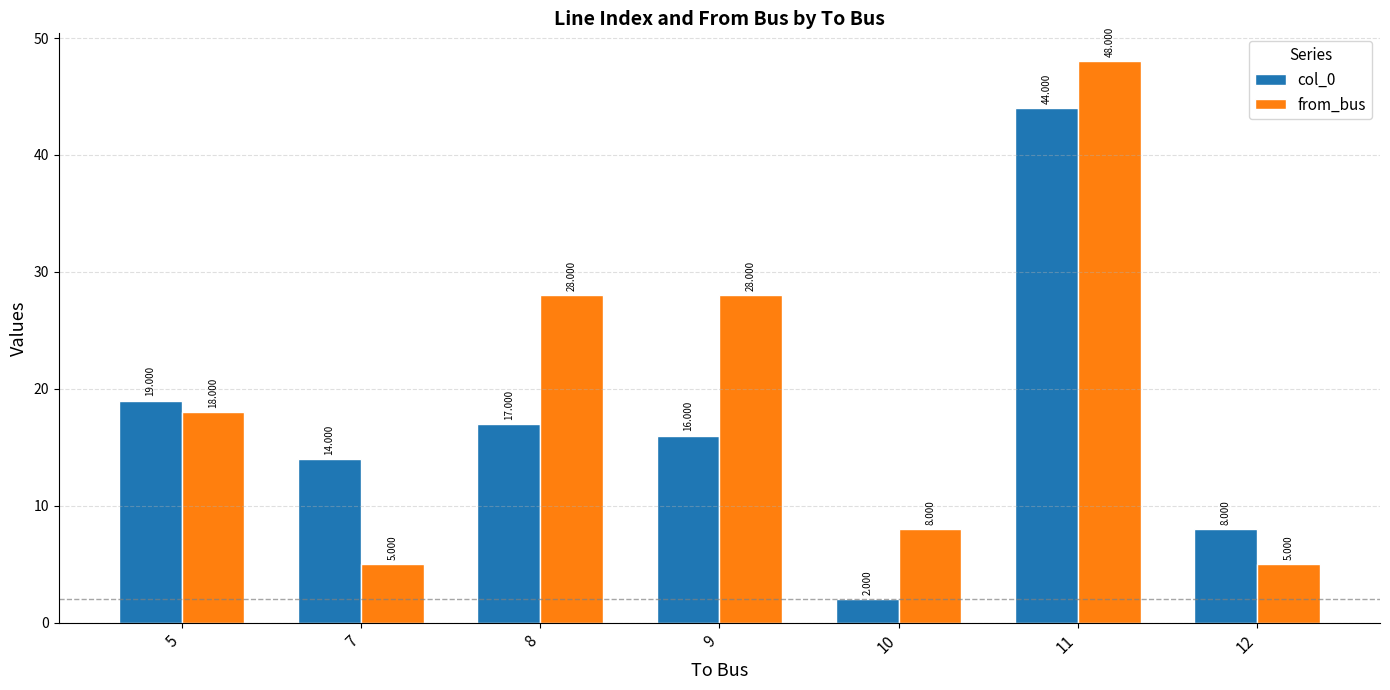

Is it true that from_bus equals 13 at 9?

False